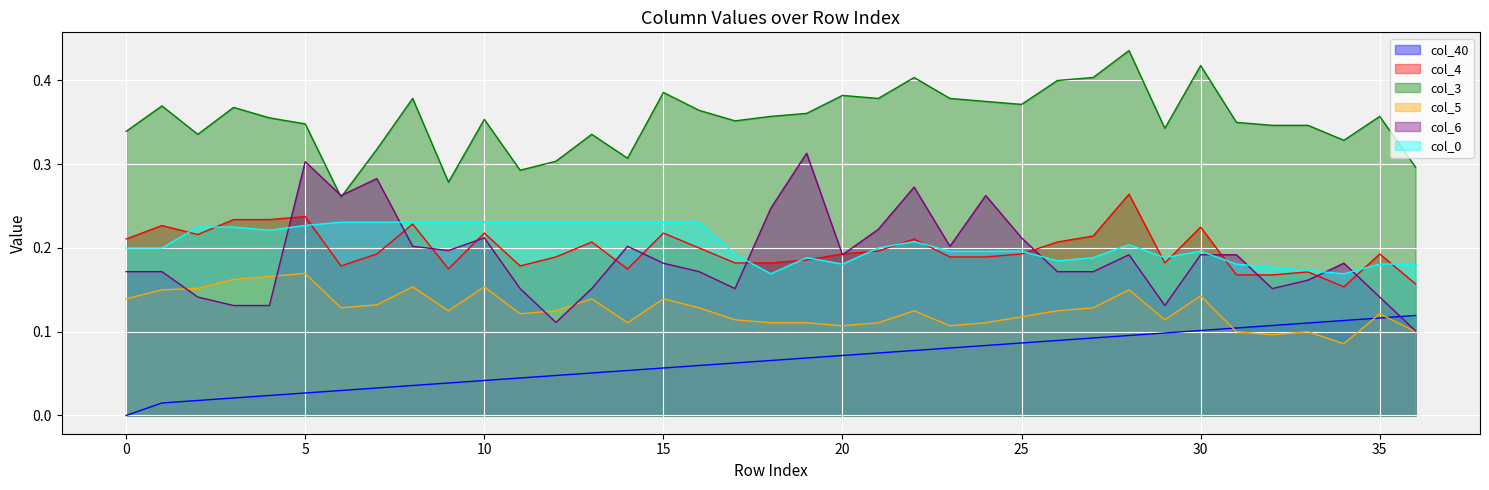

How many values in col_40 are above zero?

36